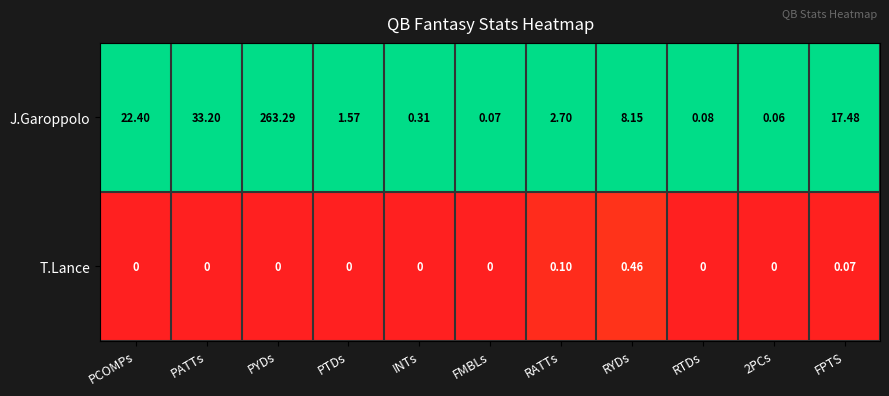

List the series in order of their overall mean, highest first.

J.Garoppolo, T.Lance